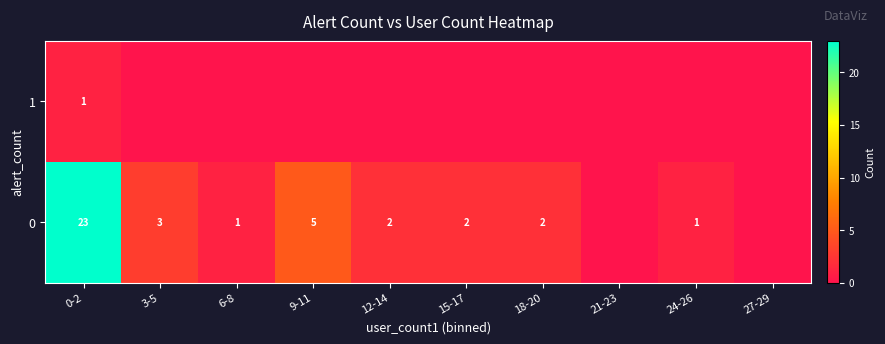

What is the total value across all series at 0-2?

24